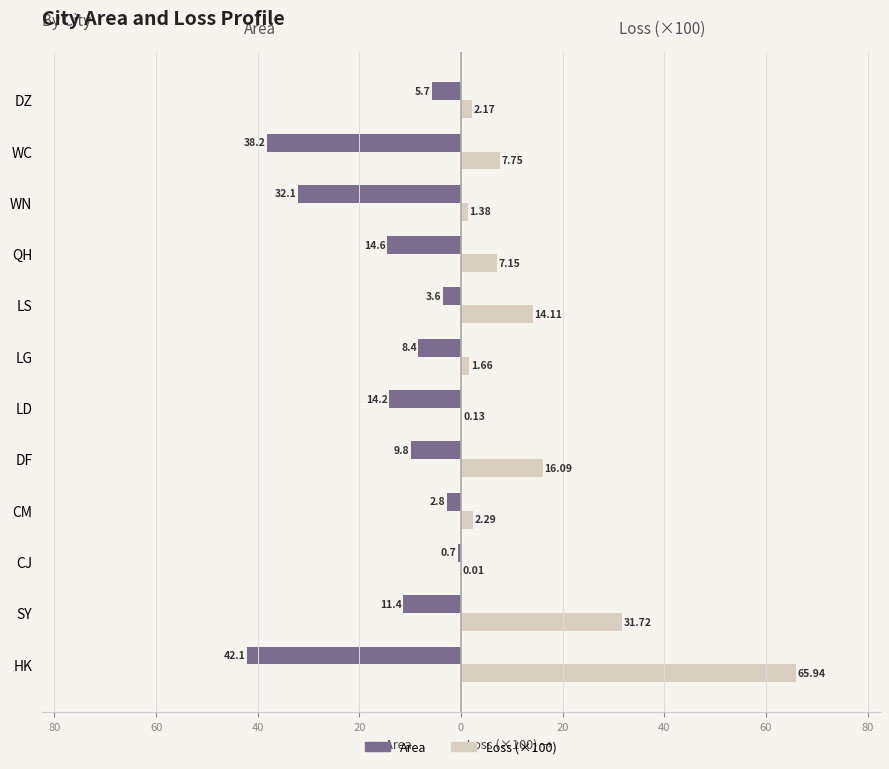

What are all the series names shown in the legend?

Area, Loss (×100)